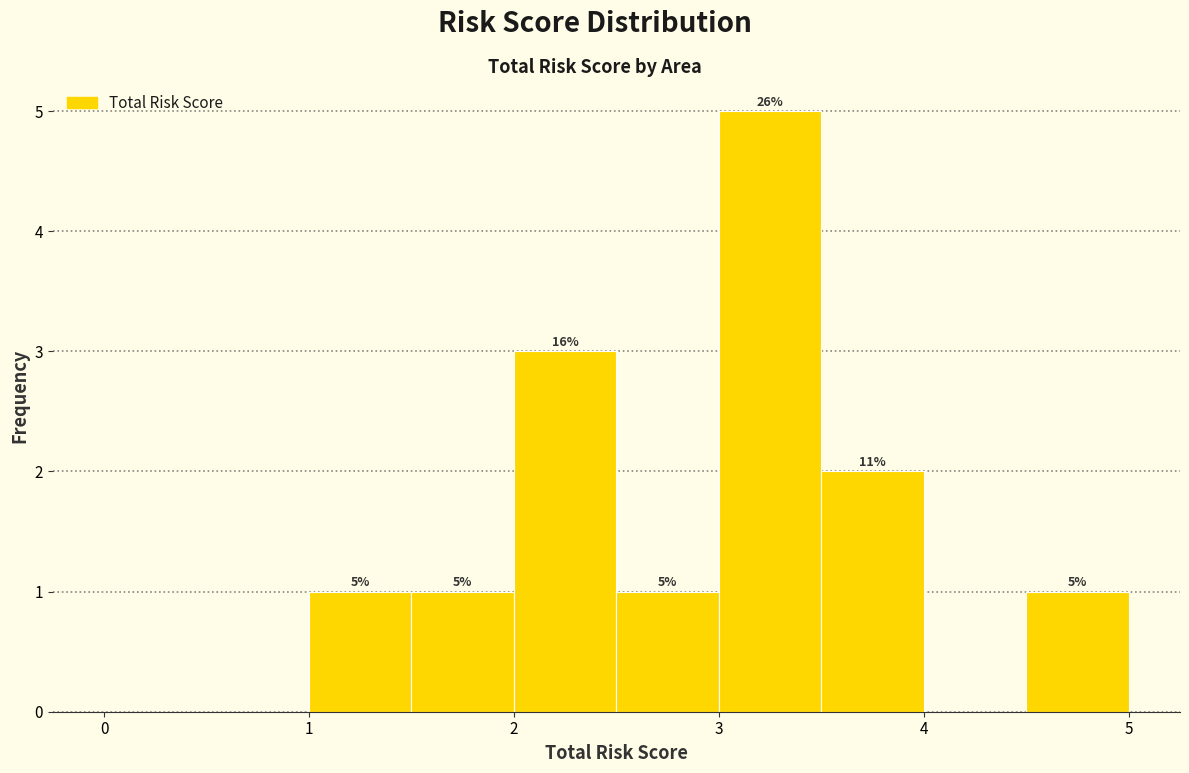

Which range on the x-axis has the tallest bar?

3.0 to 3.5